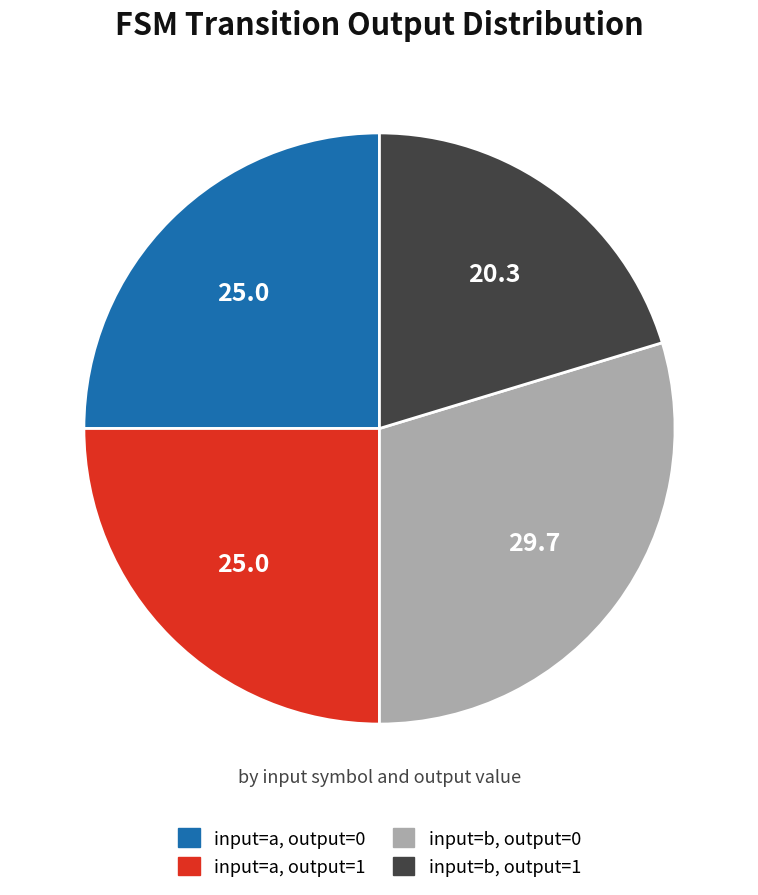

Is input=b, output=0 the majority of the pie?

No